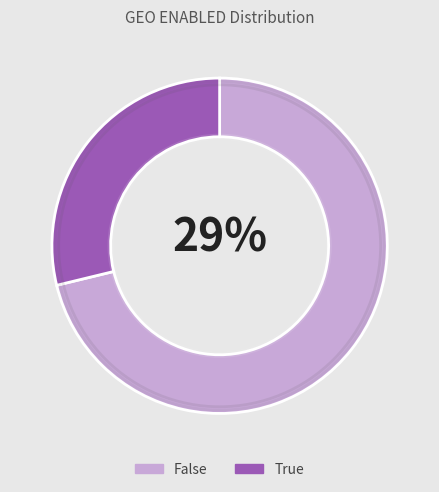

Which category has the smallest portion of the pie?

True